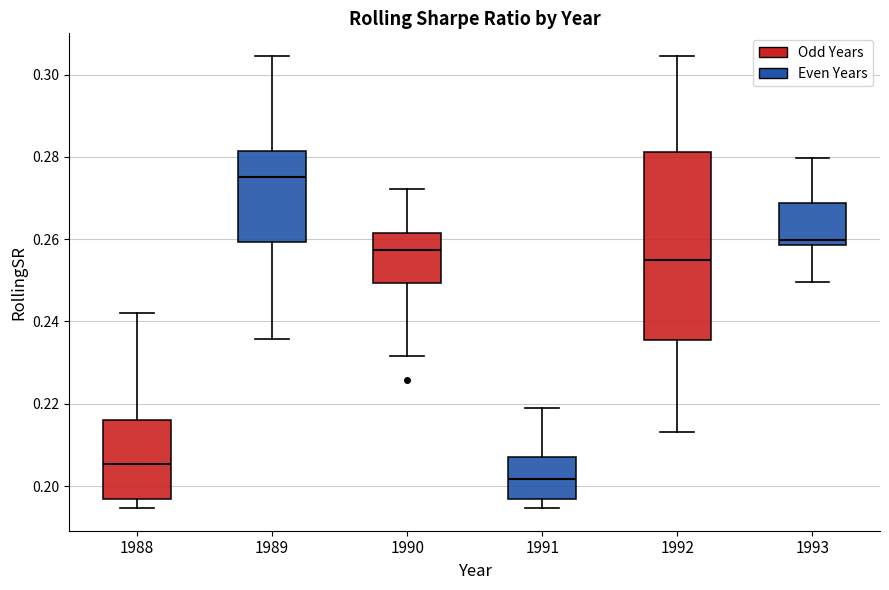

Reading left to right, transcribe this box plot: for each box, give where its median line is, the range the box spans, and where its two whiskers end, as read against the y-axis. The values are not printed on the chart, so give them approximately, as read against the axis.

1988: median 0.206, box 0.196 to 0.216, whiskers 0.194 to 0.242
1989: median 0.276, box 0.260 to 0.282, whiskers 0.236 to 0.304
1990: median 0.258, box 0.250 to 0.262, whiskers 0.232 to 0.272
1991: median 0.202, box 0.196 to 0.208, whiskers 0.194 to 0.218
1992: median 0.254, box 0.236 to 0.282, whiskers 0.214 to 0.304
1993: median 0.260, box 0.258 to 0.268, whiskers 0.250 to 0.280